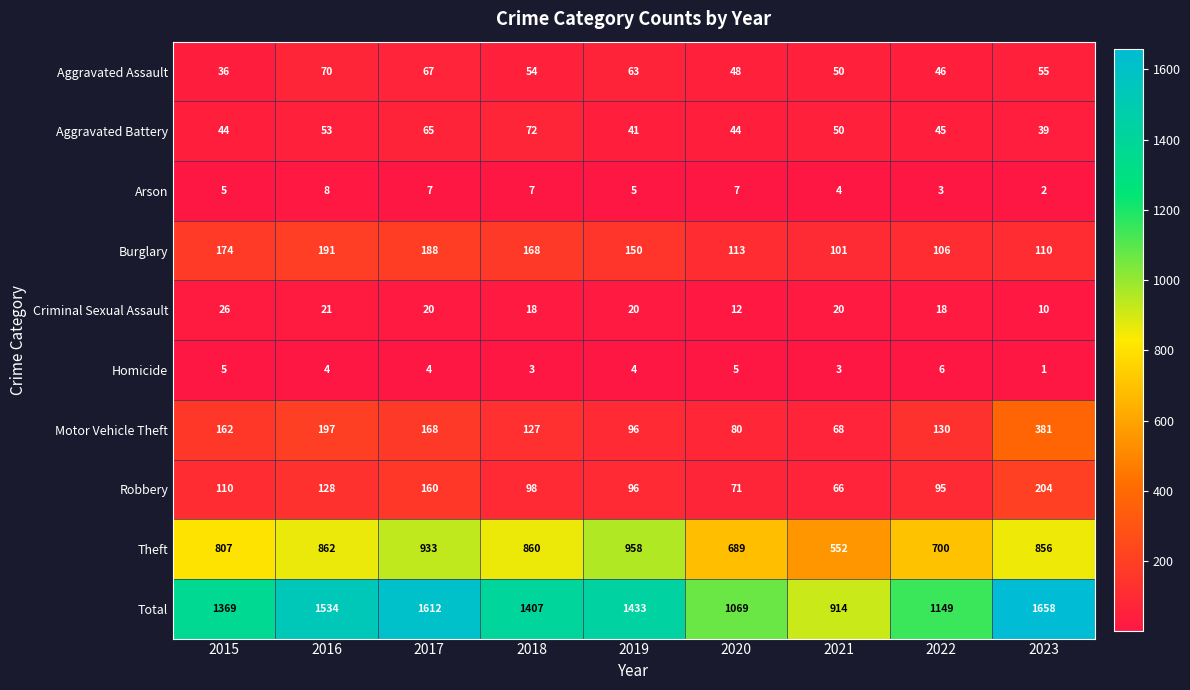

Between 2017 and 2021, which series saw the biggest shift?

Total